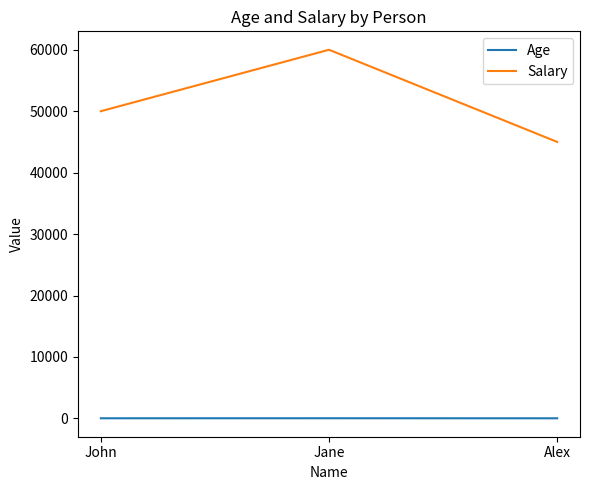

Count the Age values in the range 22 to 30.

3